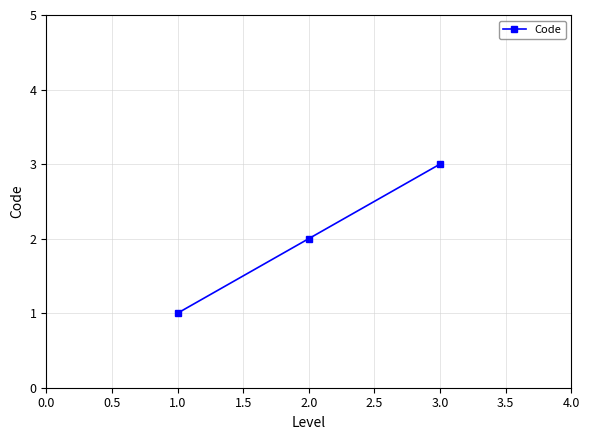

What is the sum of all values?

6